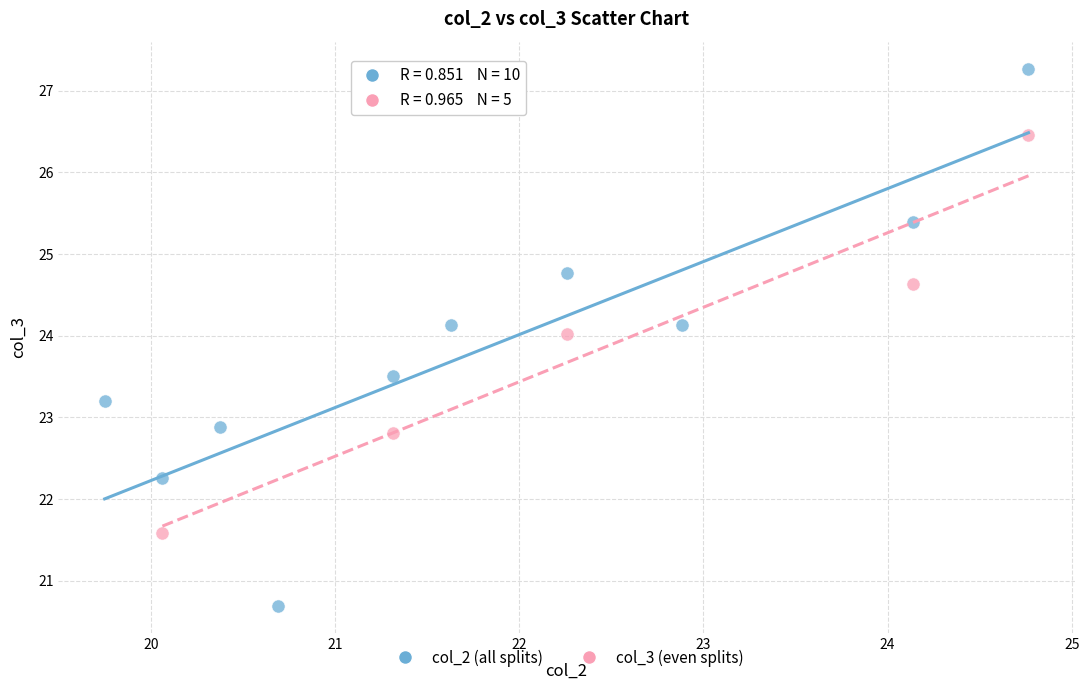

Which series contains the lowest Y value?

col_2 (all splits)